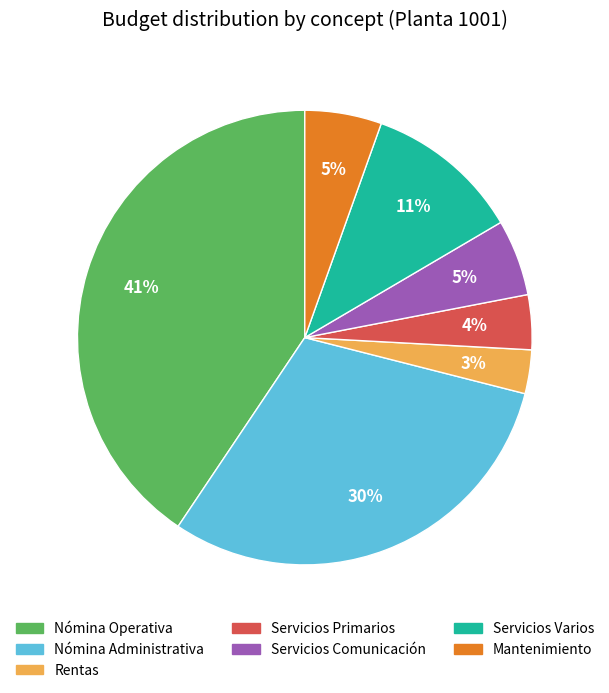

Combined, do Nómina Operativa and Servicios Primarios account for over 50%?

No